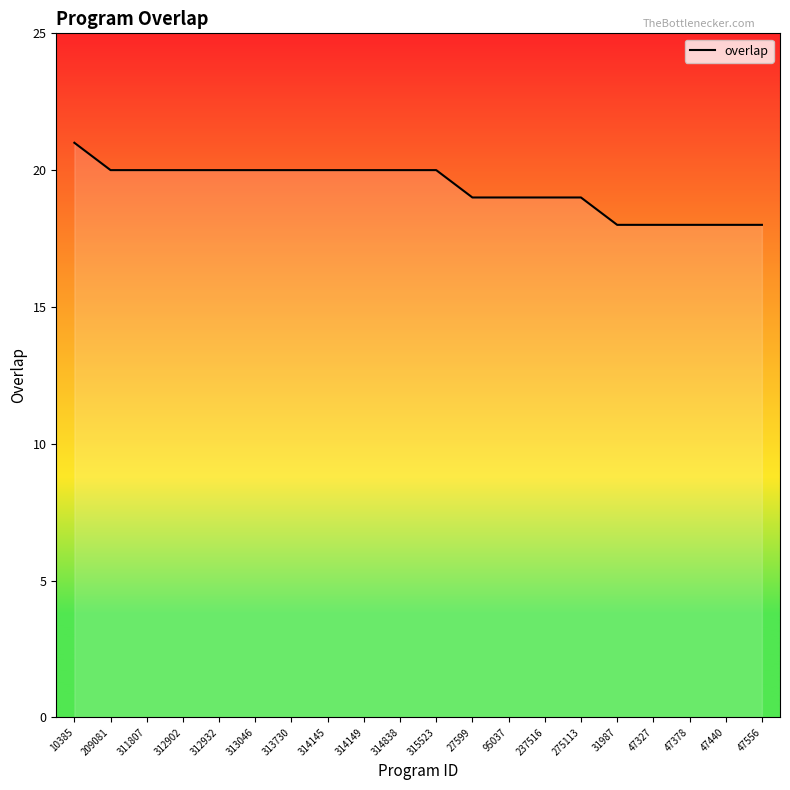

What is the sum of the values at 314838 and 311807?

40